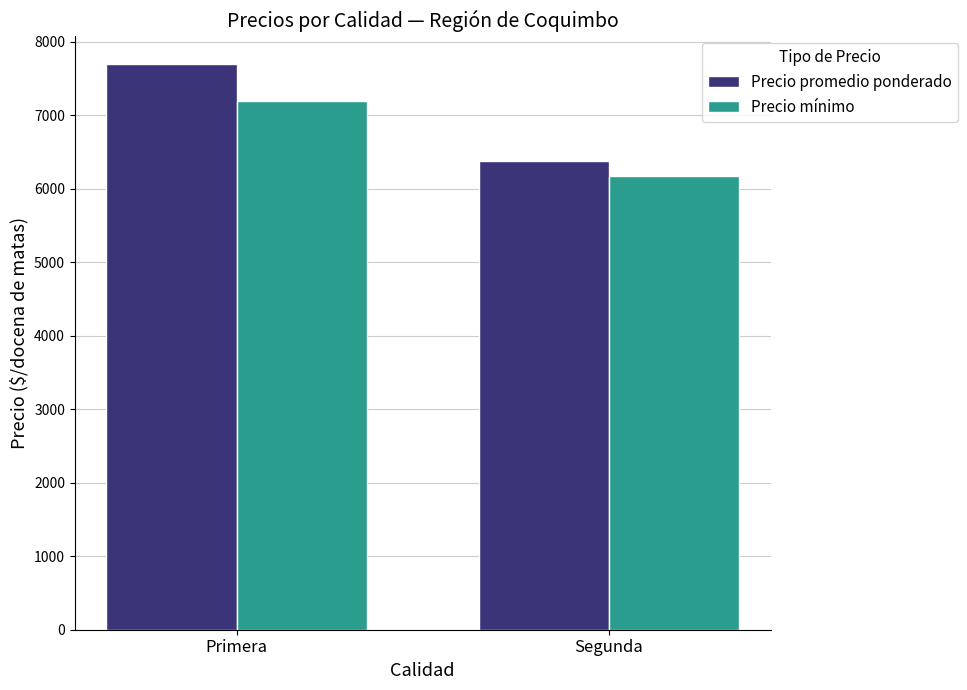

What is the label of the 1st bar from the left?

Primera